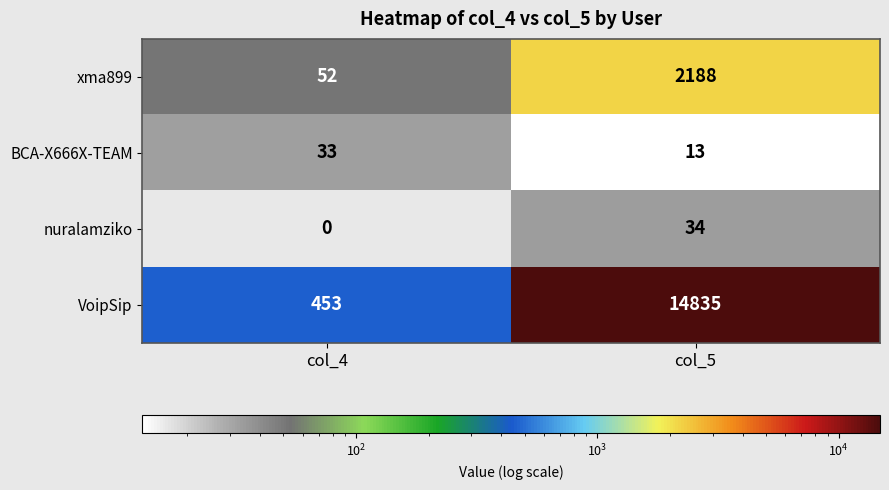

At how many categories does at least one series exceed 1280?

1